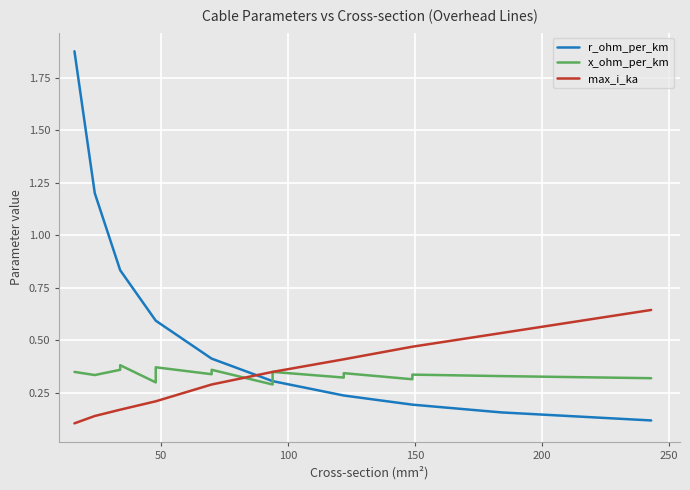

At how many categories does at least one series exceed 0?

18